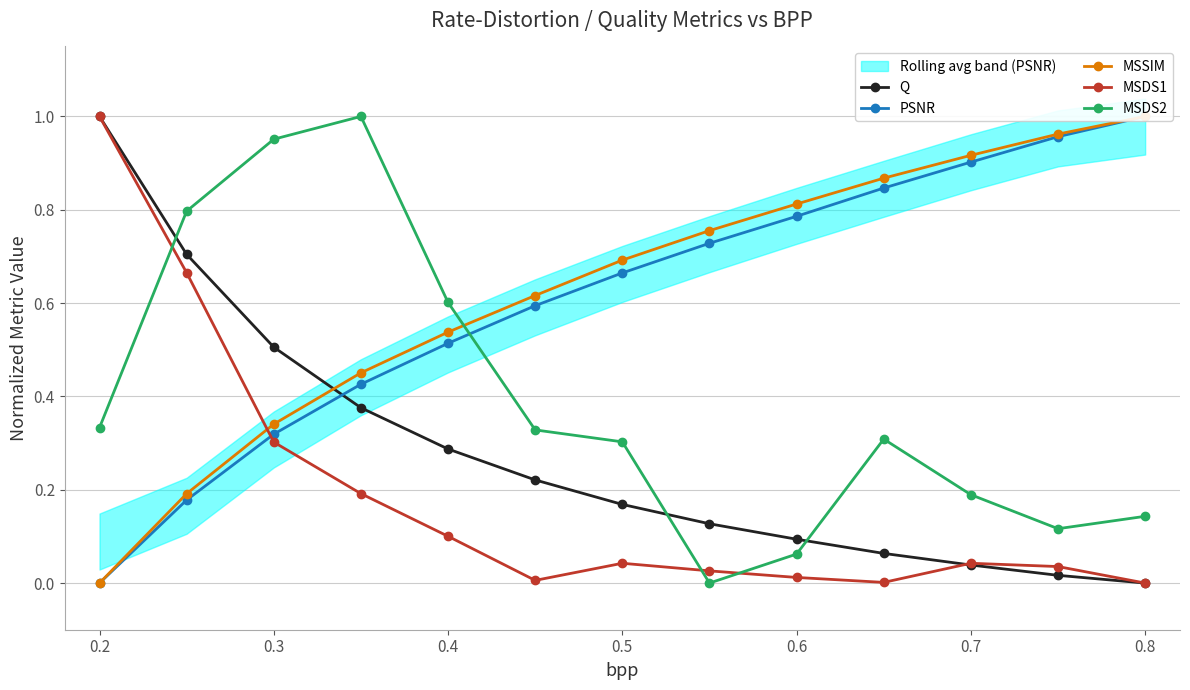

Rank the series by their maximum value, from highest to lowest.

Q, PSNR, MSSIM, MSDS1, MSDS2